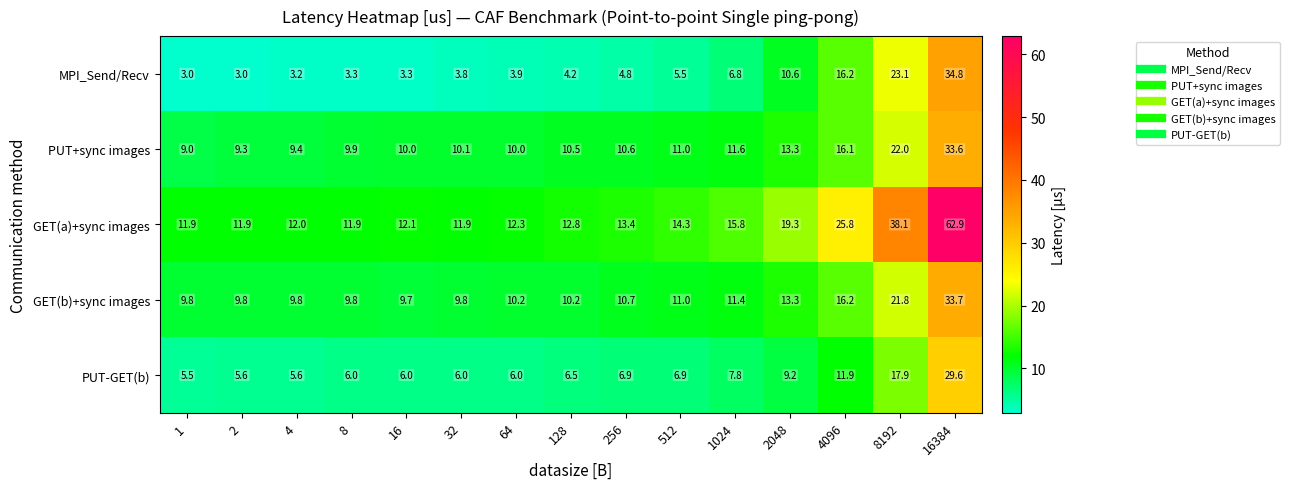

Where is PUT+sync images nearest to the value 21?

8192